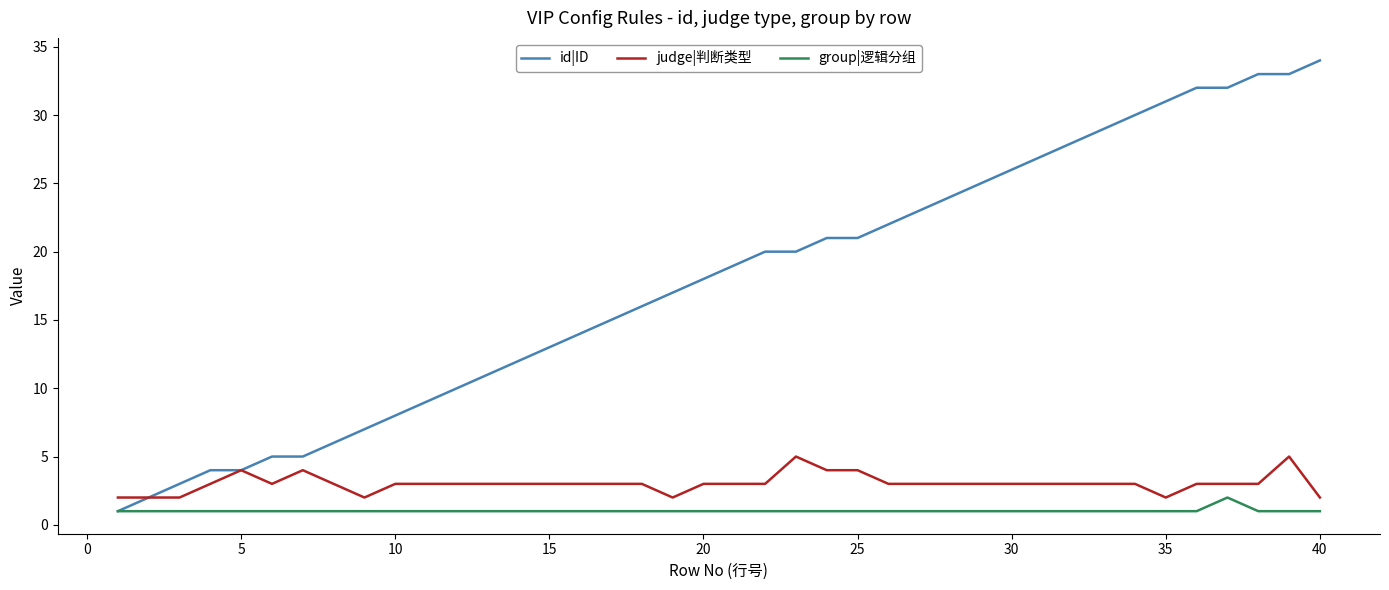

True or false: group|逻辑分组 and judge|判断类型 cross at least once.

False